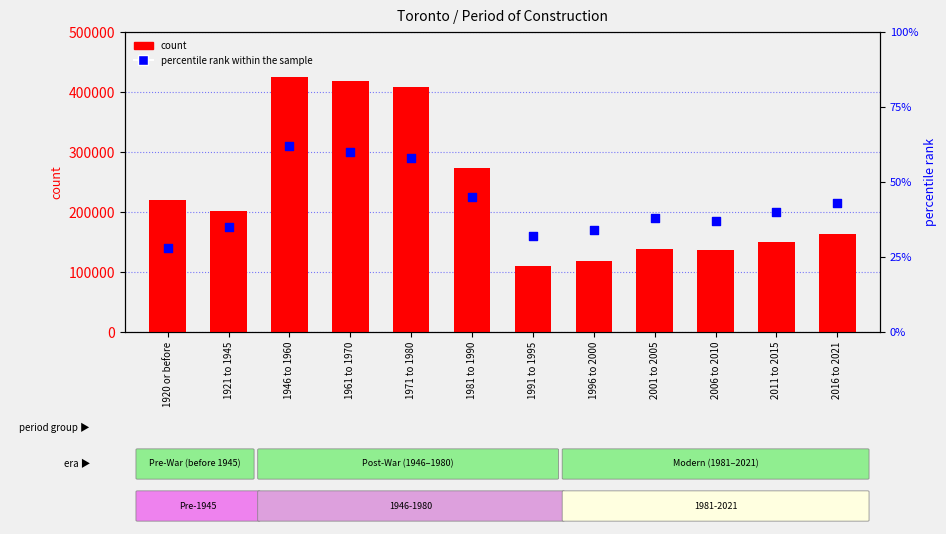

At how many categories does at least one series exceed 123946?

10